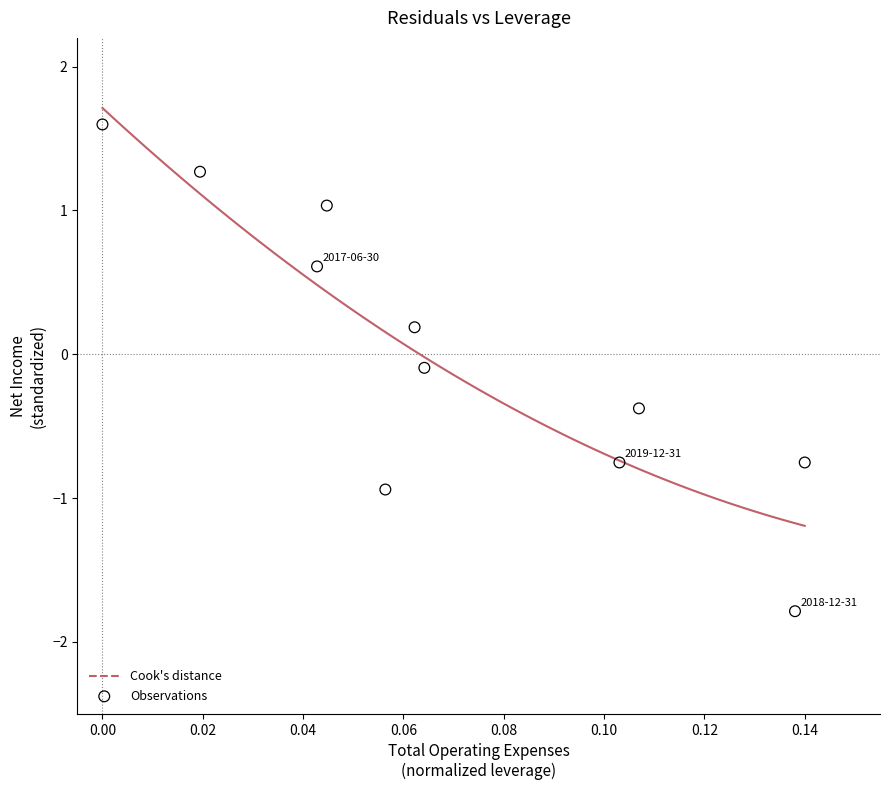

What is the range of Y values (max minus min)?

3.4